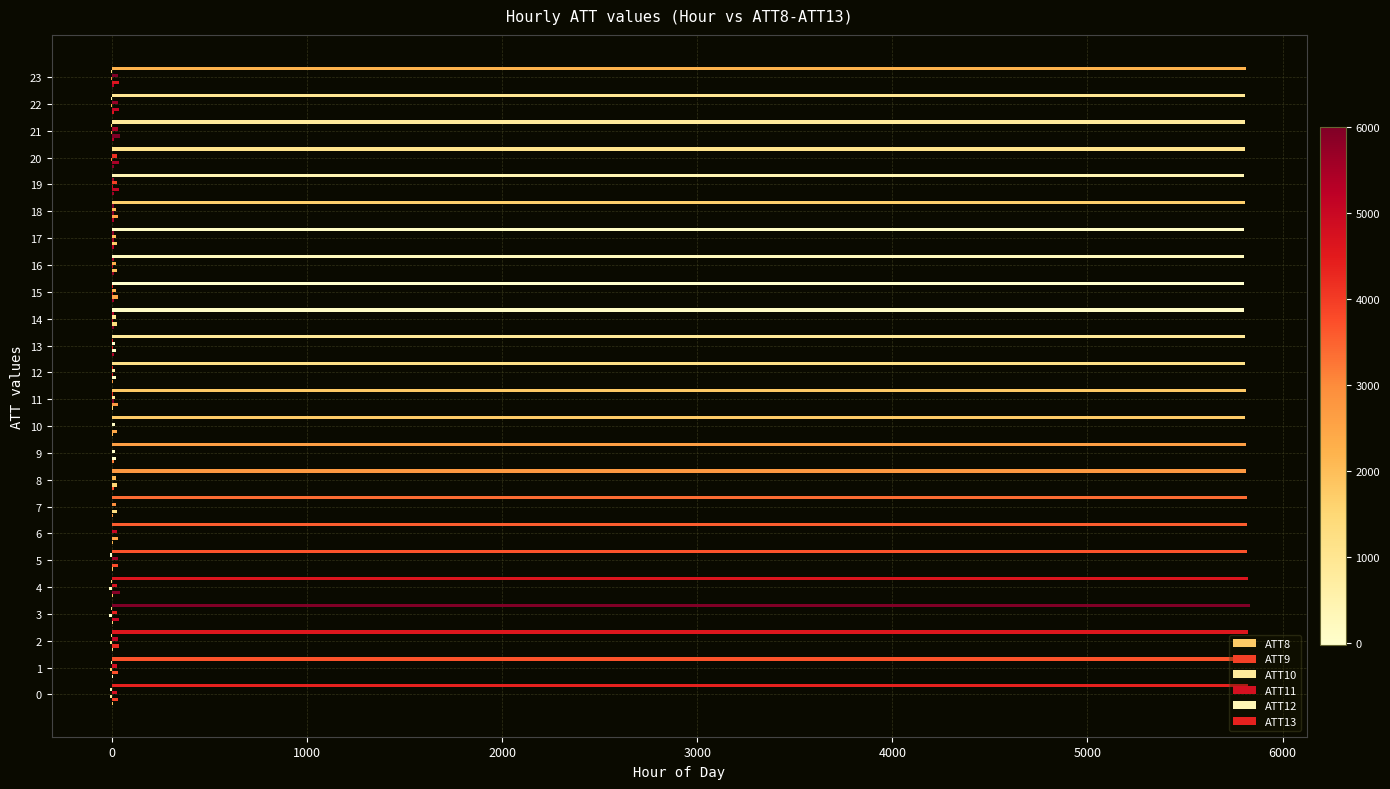

What is the sum of the ATT11 values at 17 and 19?

42.7